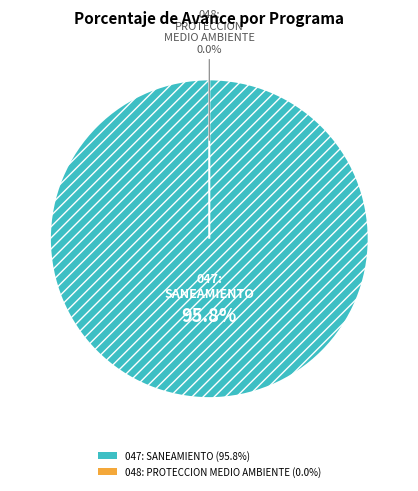

Is the sum of 048: PROTECCION DEL MEDIO AMBIENTE and 047: SANEAMIENTO greater than half?

Yes